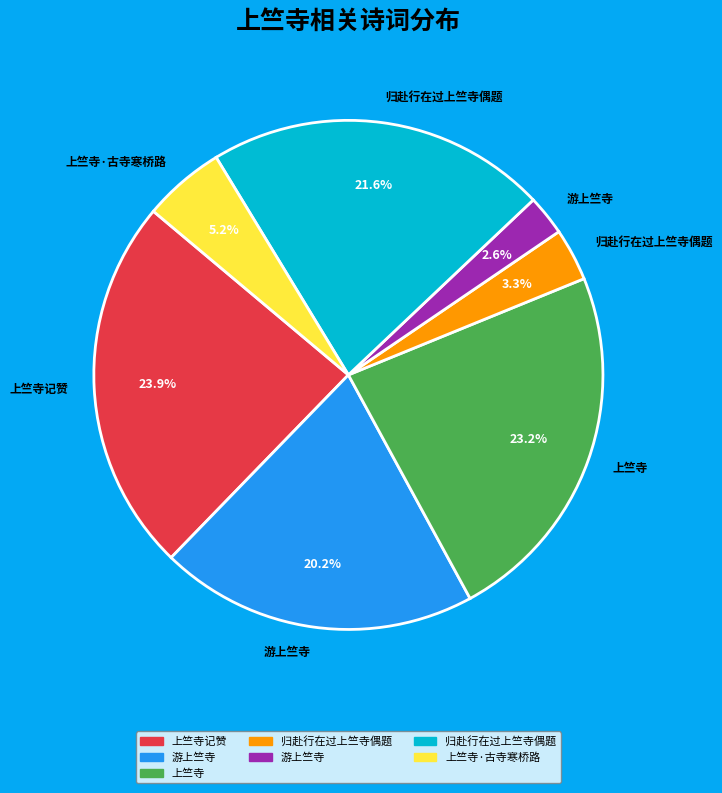

Is there any slice that represents more than half of the pie?

No